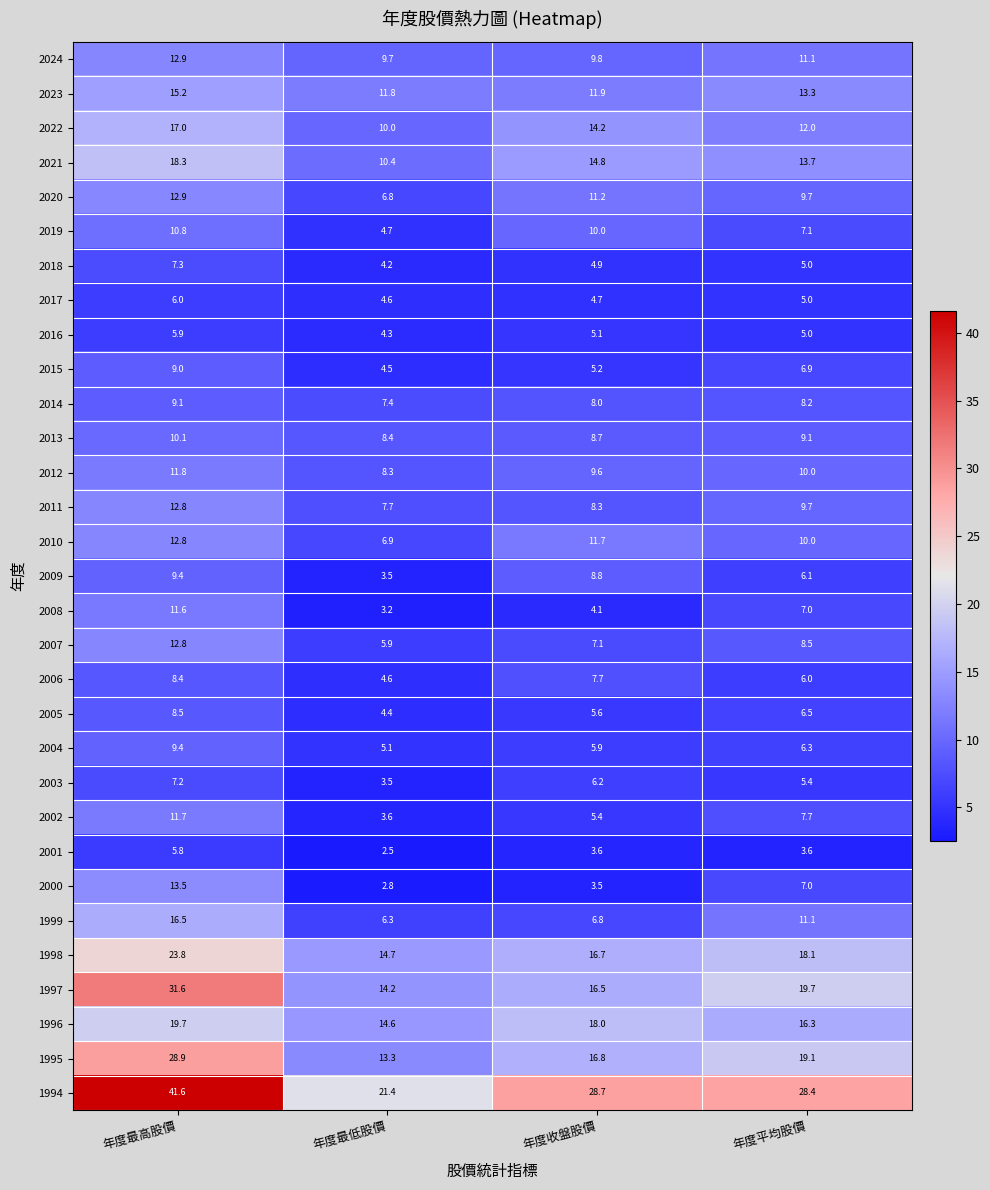

At 年度收盤股價, list the series in order from largest to smallest.

1994, 1996, 1995, 1998, 1997, 2021, 2022, 2023, 2010, 2020, 2019, 2024, 2012, 2009, 2013, 2011, 2014, 2006, 2007, 1999, 2003, 2004, 2005, 2002, 2015, 2016, 2018, 2017, 2008, 2001, 2000